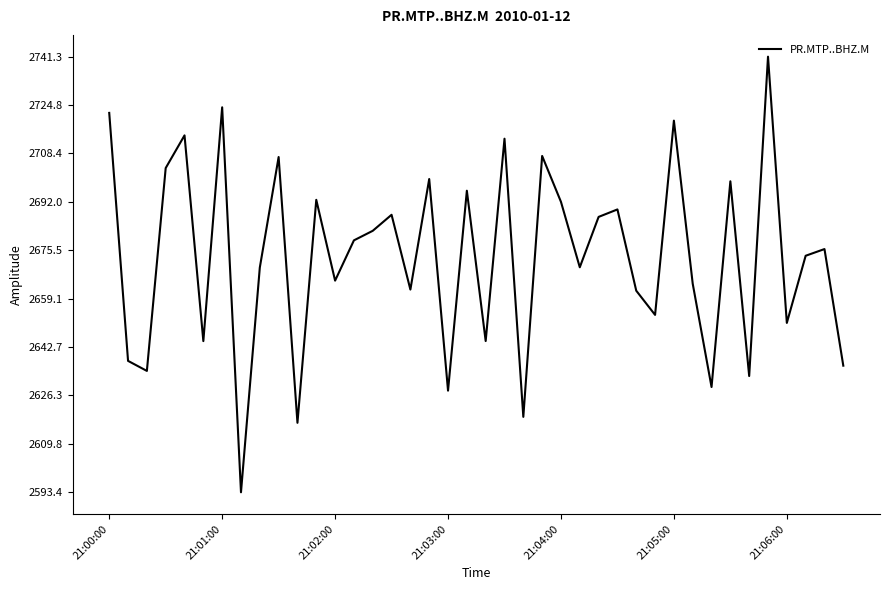

What is the greatest value displayed?

2741.3